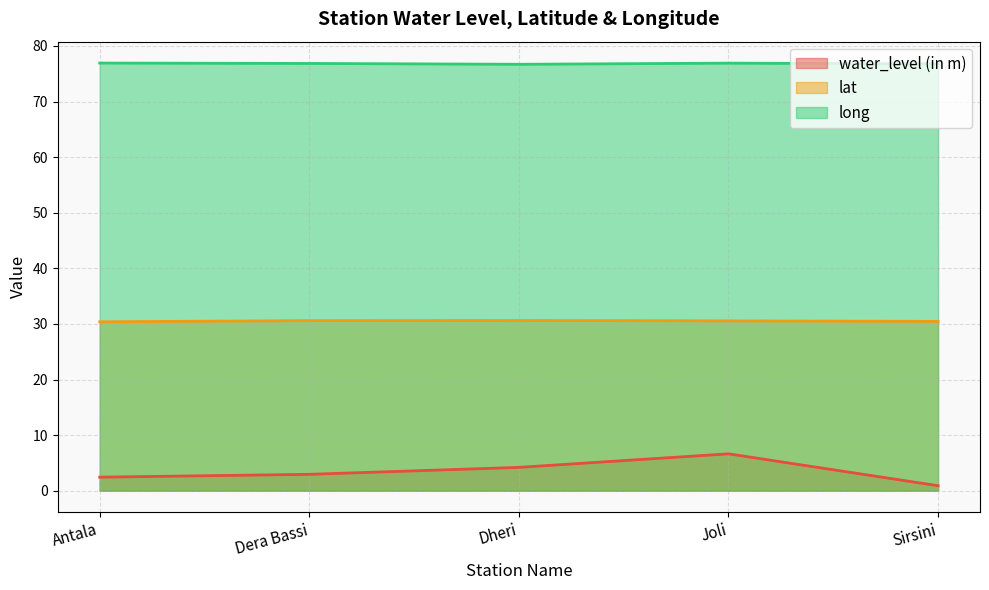

True or false: water_level (in m) and long cross at least once.

False